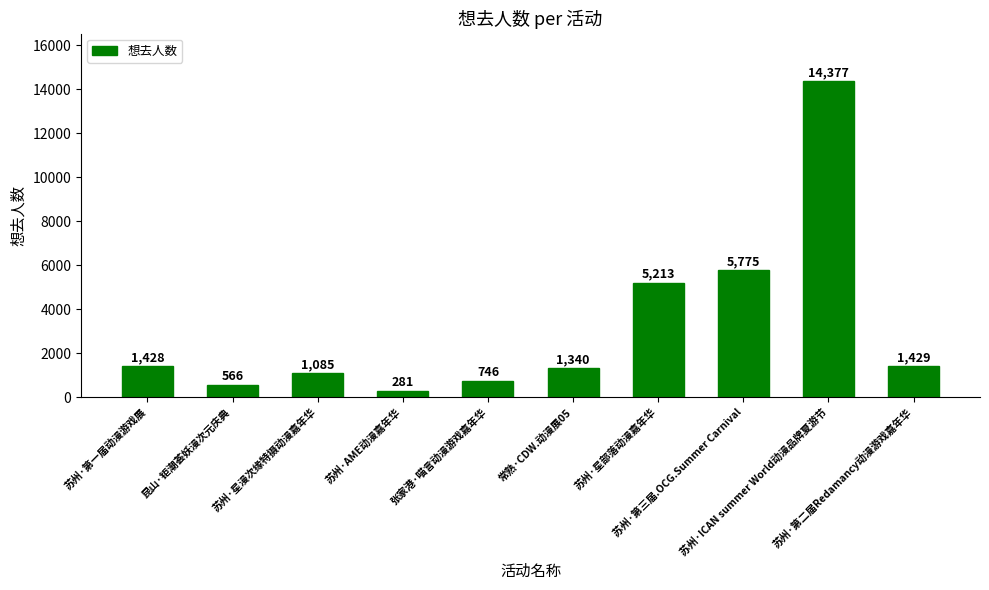

Read the value at 苏州·星漫次缘特摄动漫嘉年华.

1085